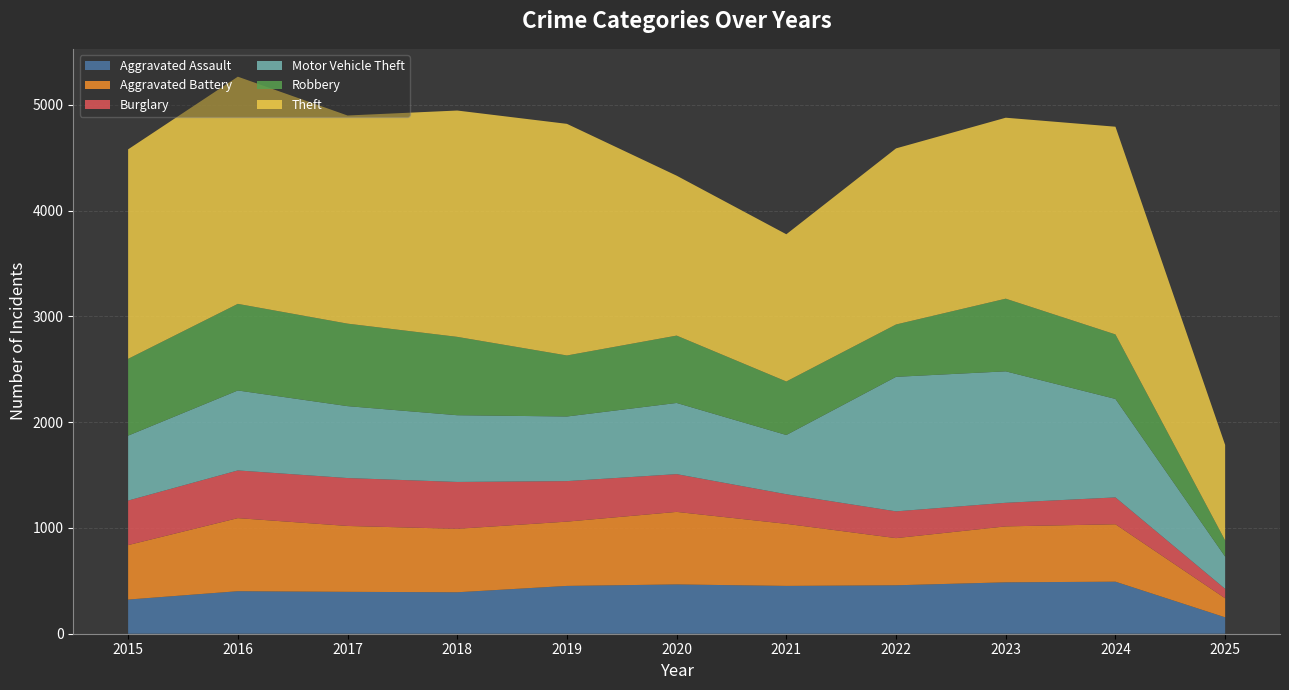

Reading right to left, extract all data points from this chart.

Aggravated Assault: 155	492	486	458	452	466	452	392	396	402	323
Aggravated Battery: 180	543	529	446	587	686	608	600	623	691	515
Burglary: 89	254	223	253	280	357	383	443	453	451	421
Motor Vehicle Theft: 305	931	1243	1272	560	673	611	631	680	756	614
Robbery: 153	610	687	495	506	637	577	741	780	819	726
Theft: 903	1964	1711	1665	1392	1512	2190	2140	1968	2148	1981